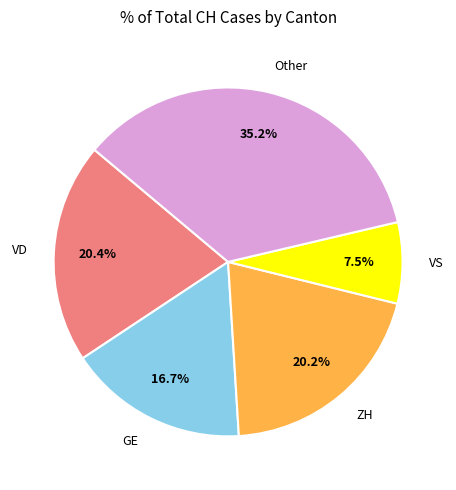

What is the largest slice in the pie chart?

Other